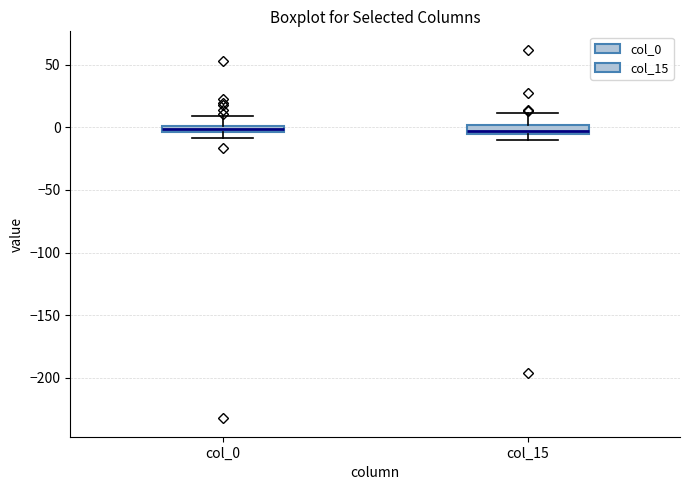

Where is the upper edge of the box for col_0 on the y-axis? The values are not printed on the chart, so give them approximately, as read against the axis.

0